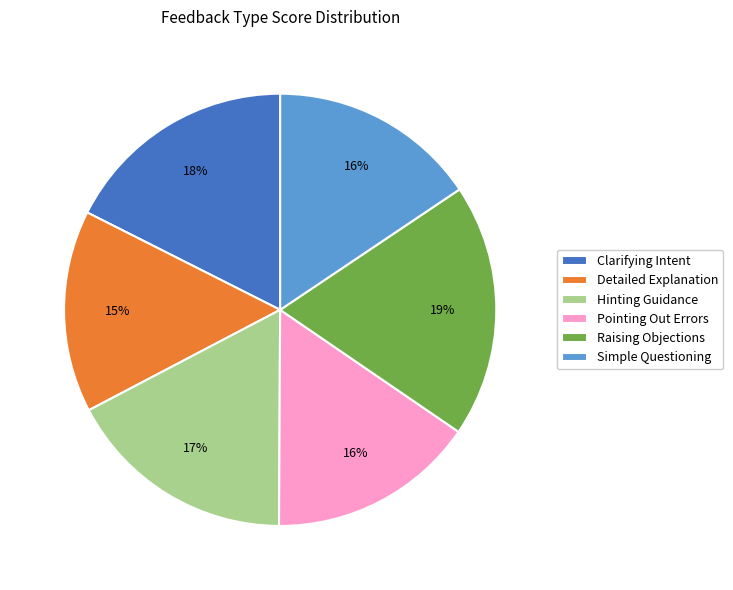

Does any single category account for the majority?

No